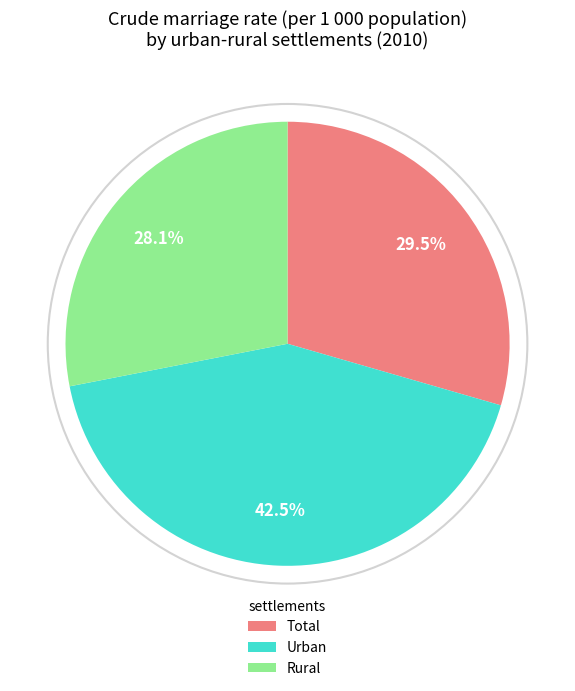

Which has a higher value, Total or Rural?

Total